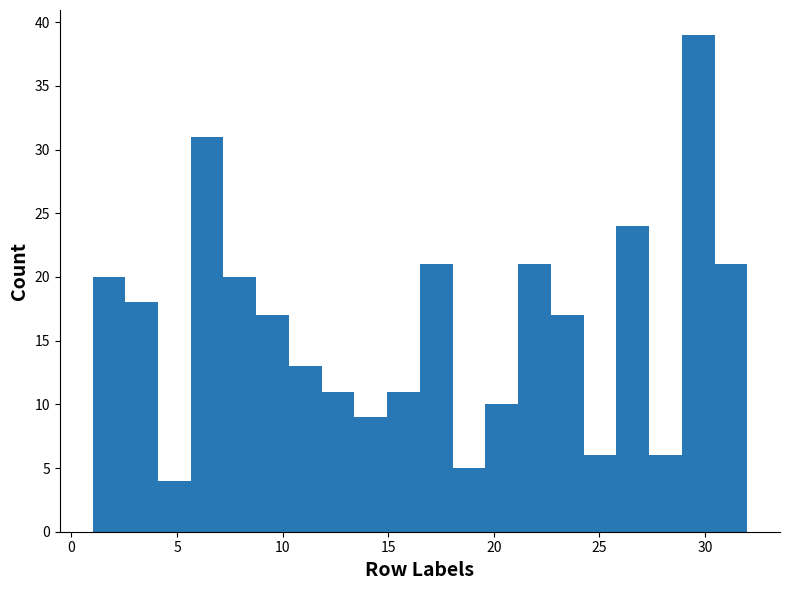

Read against the x-axis, roughly where is the centre of the tallest bar?

29.5